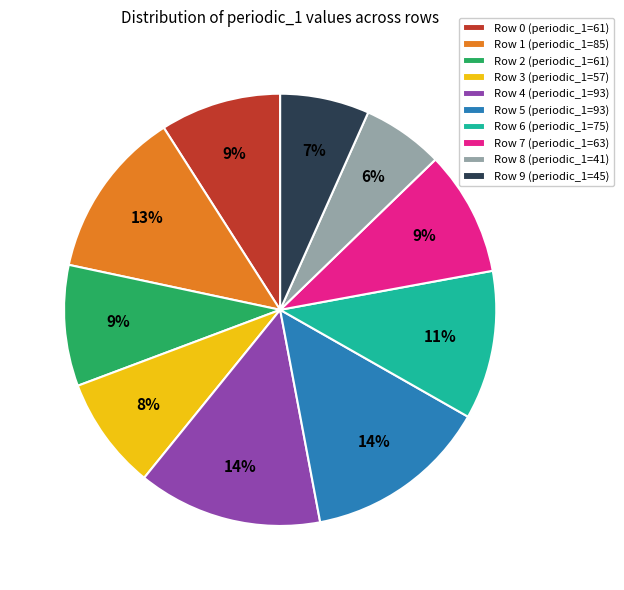

How many slices are in this pie chart?

10